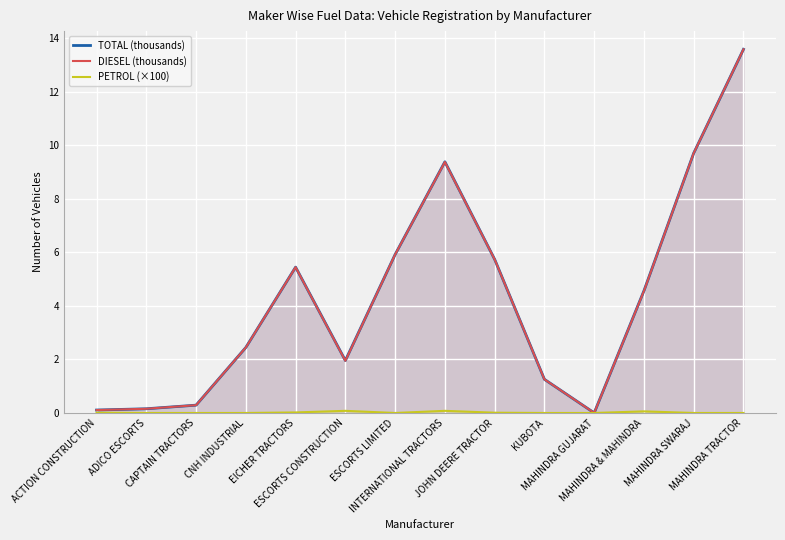

At how many categories does at least one series exceed 2?

8